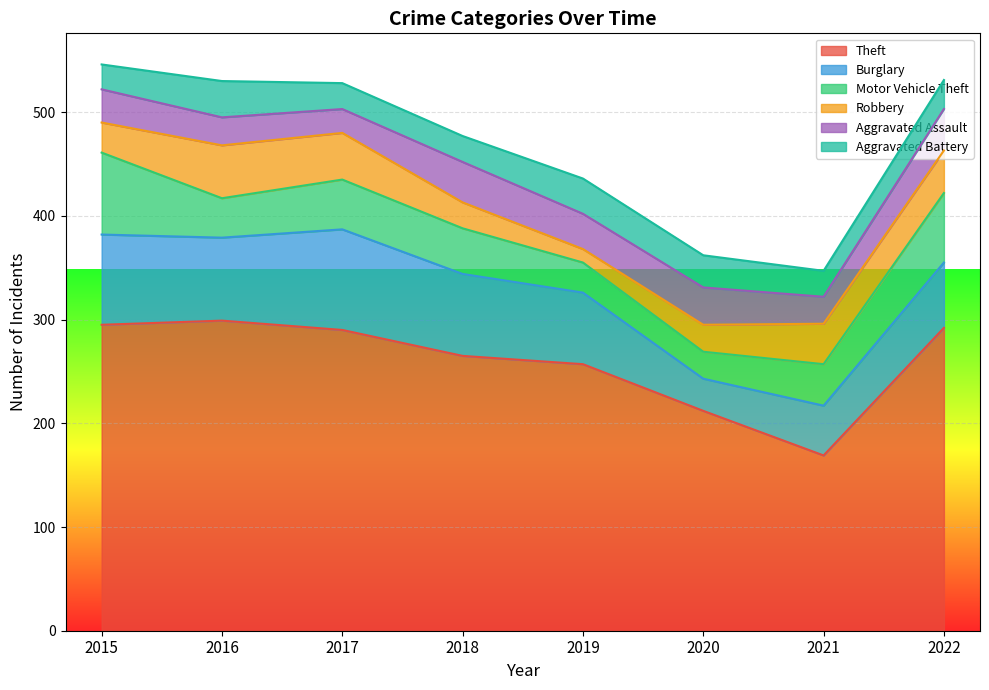

What is the approximate value of Aggravated Battery at 2021, to the nearest 10?

20